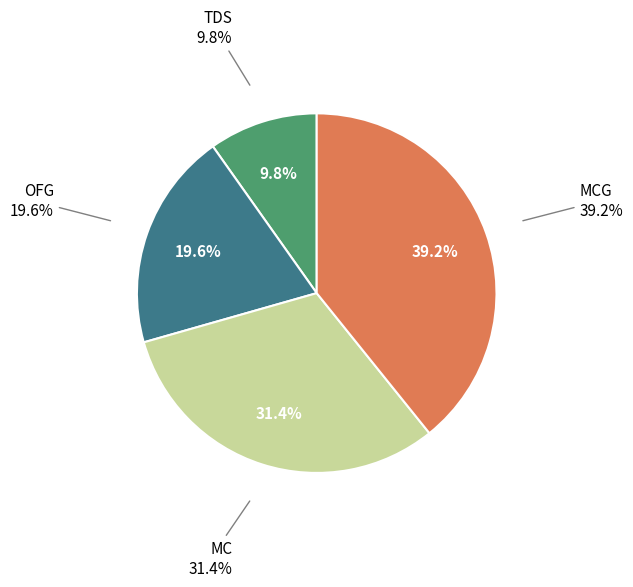

Is it true that MCG is 39% of the pie?

True